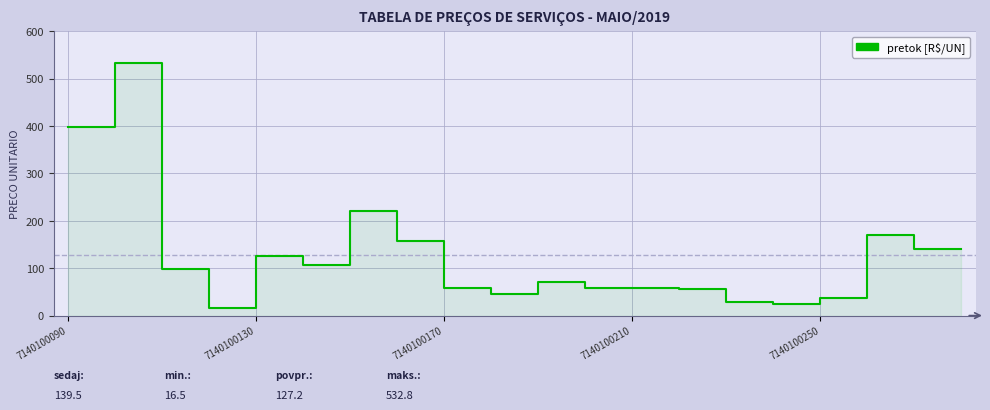

How many data points are above 97?

10